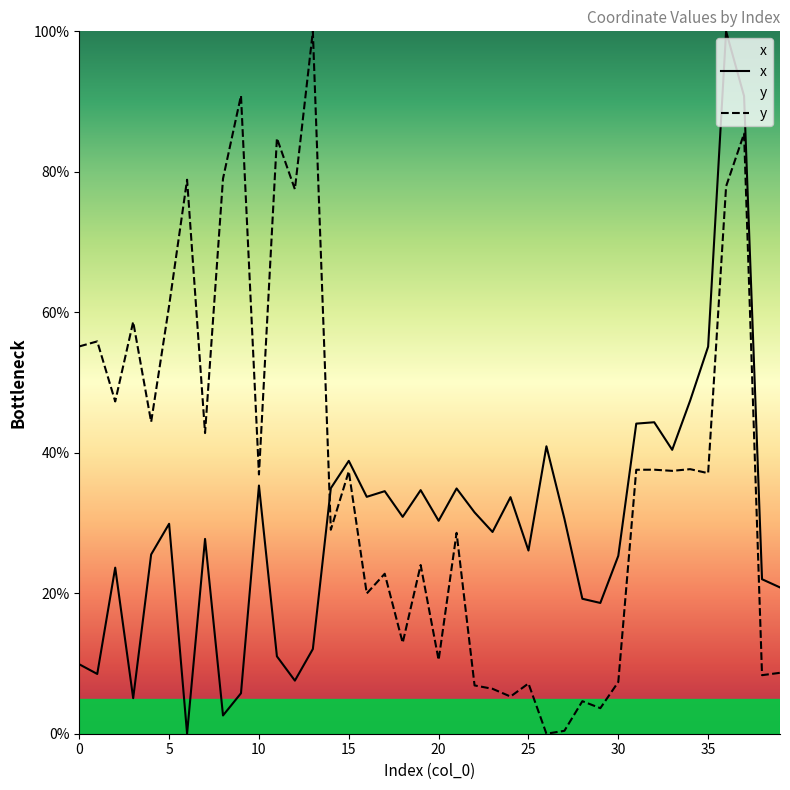

True or false: y and x intersect in this chart.

True